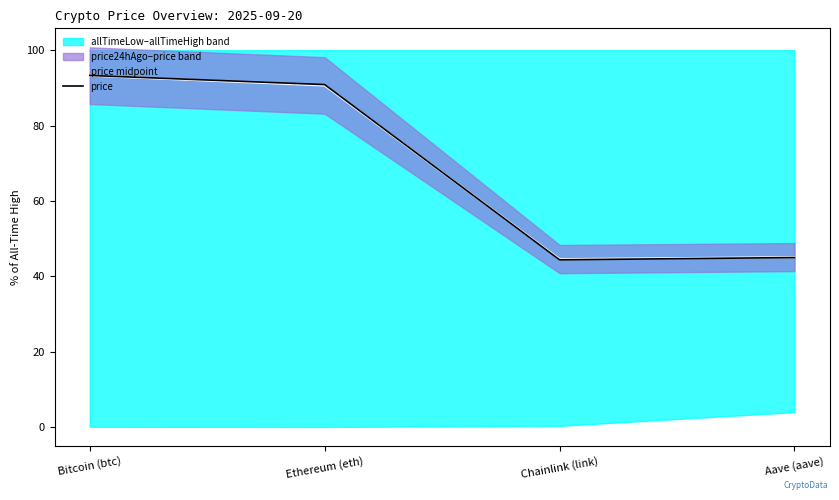

Which category has the lowest value in the price midpoint series?

Chainlink (link)